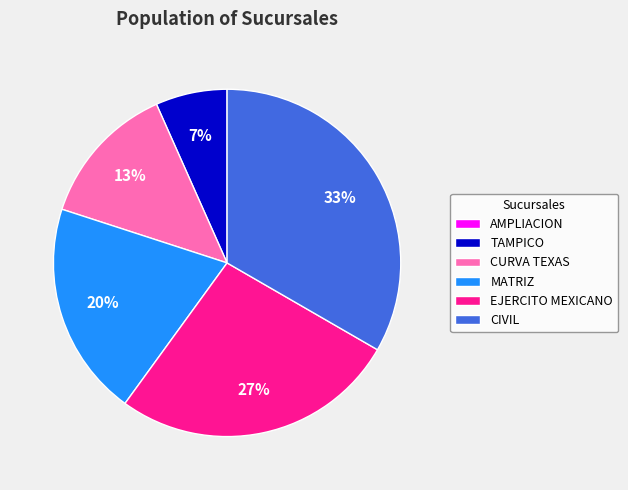

True or false: CURVA TEXAS accounts for 27% of the total.

False